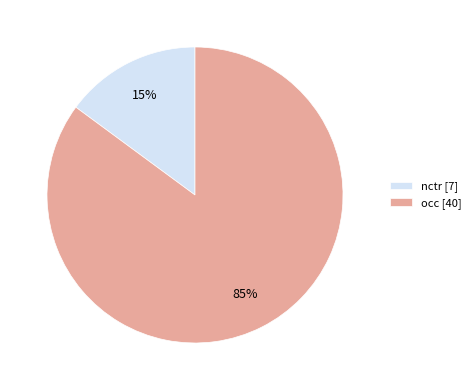

Which category accounts for the majority?

occ